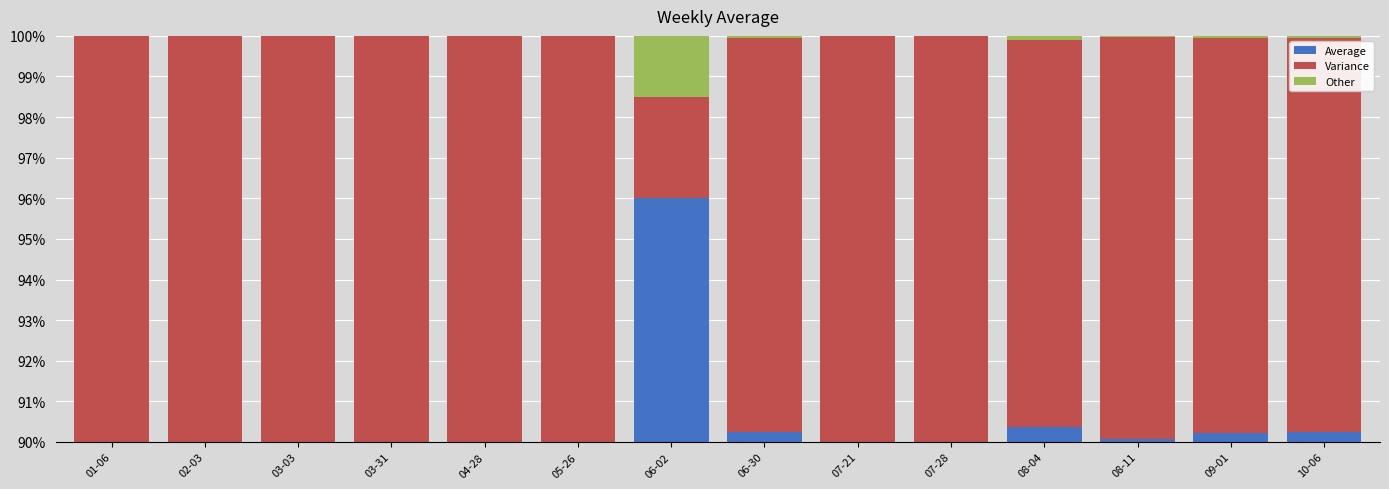

At which category is the sum across all series the highest?

01-06